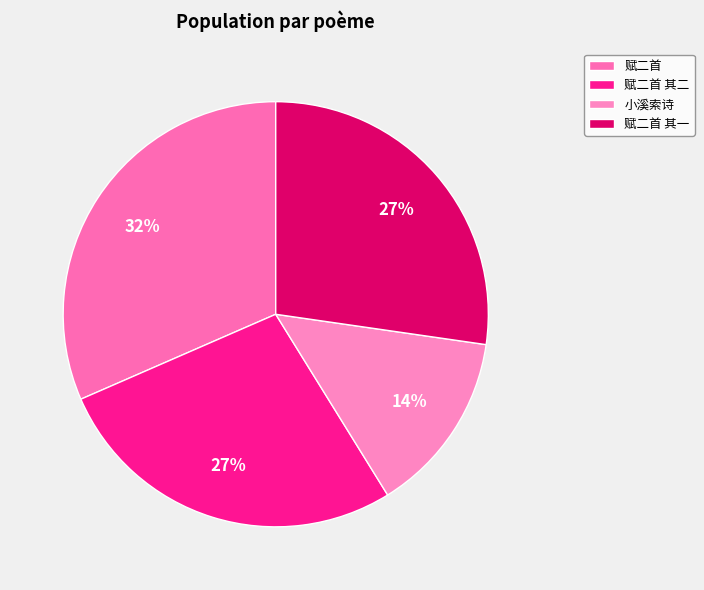

Is there any slice that represents more than half of the pie?

No